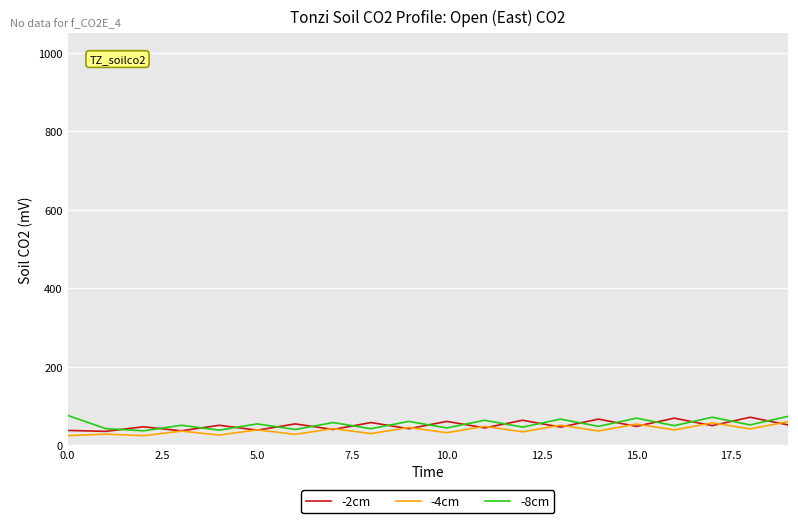

True or false: -8cm and -2cm cross at least once.

True